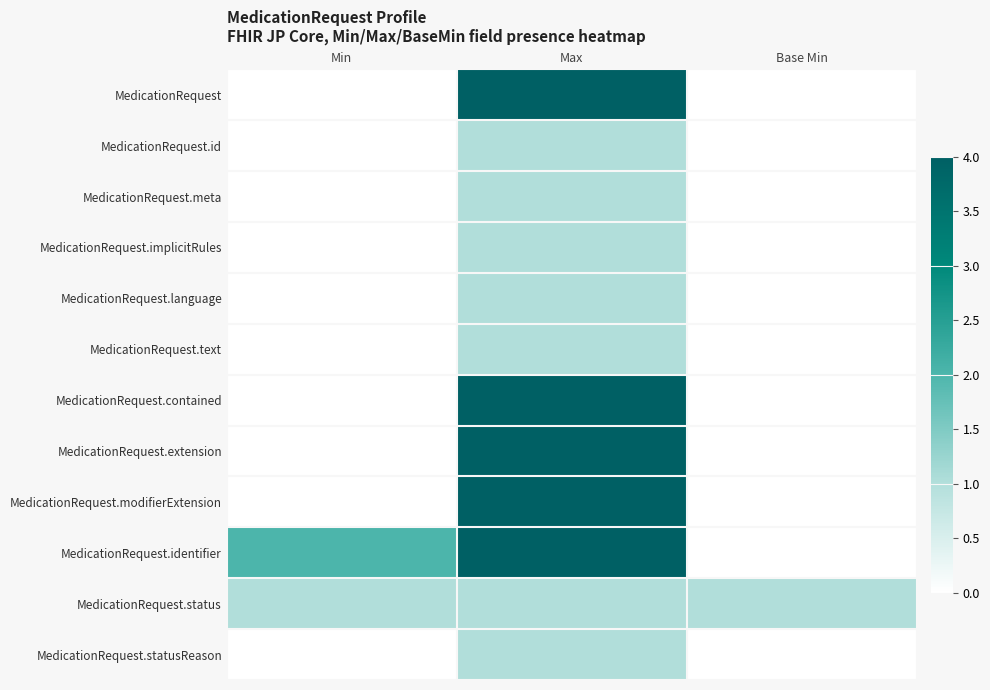

Which series has the largest total across all categories?

MedicationRequest.identifier